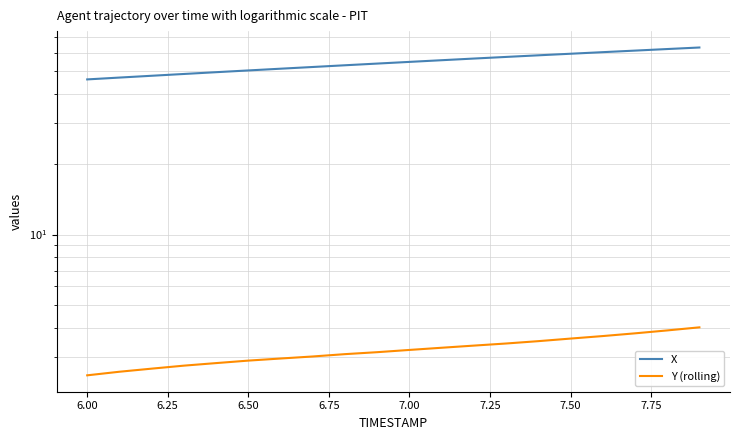

True or false: Y (rolling) and X cross at least once.

False